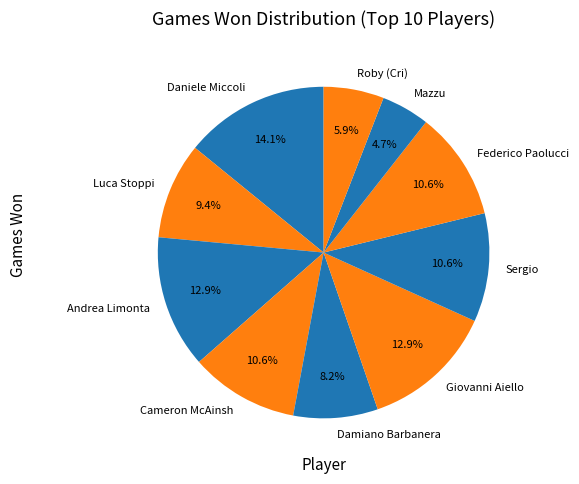

Count the number of slices in the pie.

10